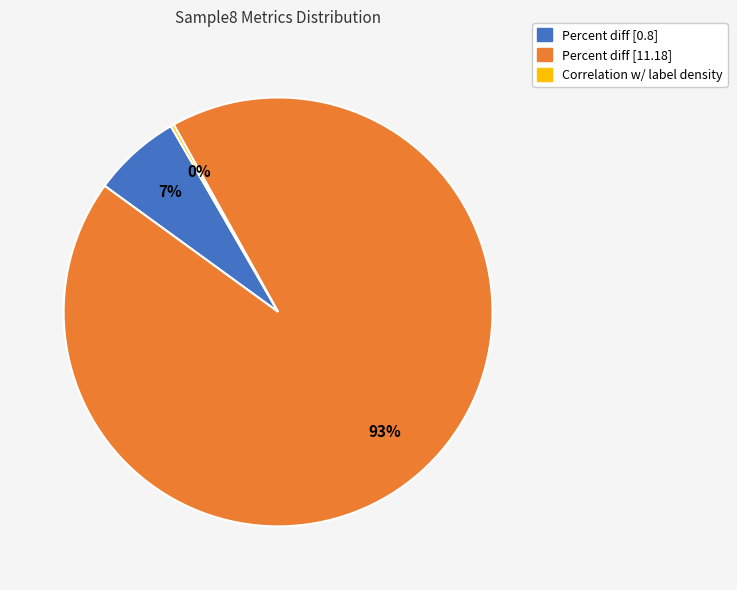

To the nearest percent, what is the difference between the largest and smallest slice percentages?

93%